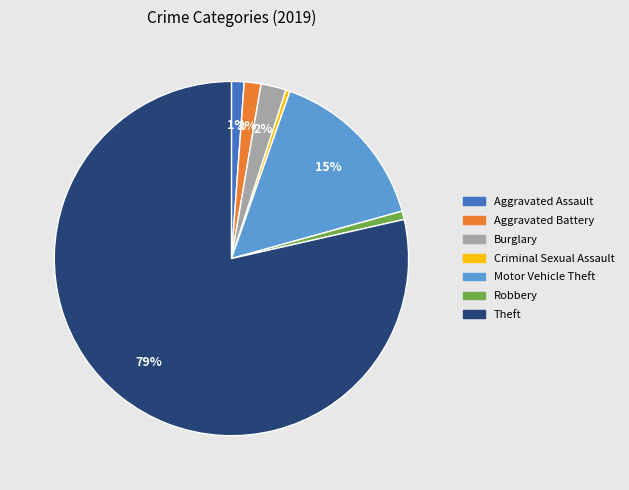

Is Theft the majority of the pie?

Yes